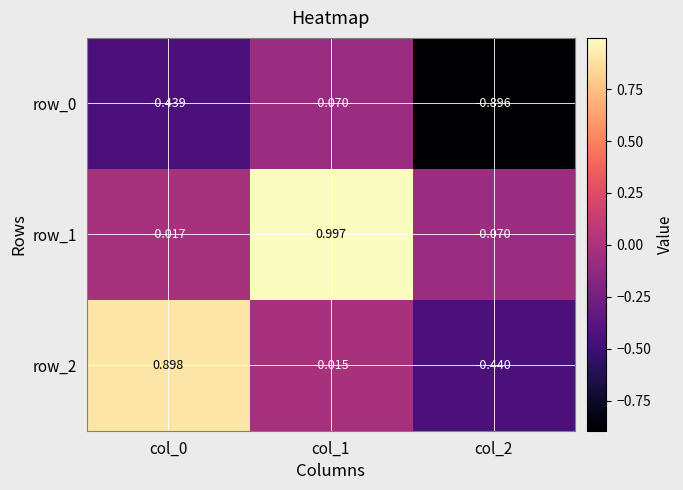

What is the difference between the maximum and minimum values in the row_2 series?

1.3